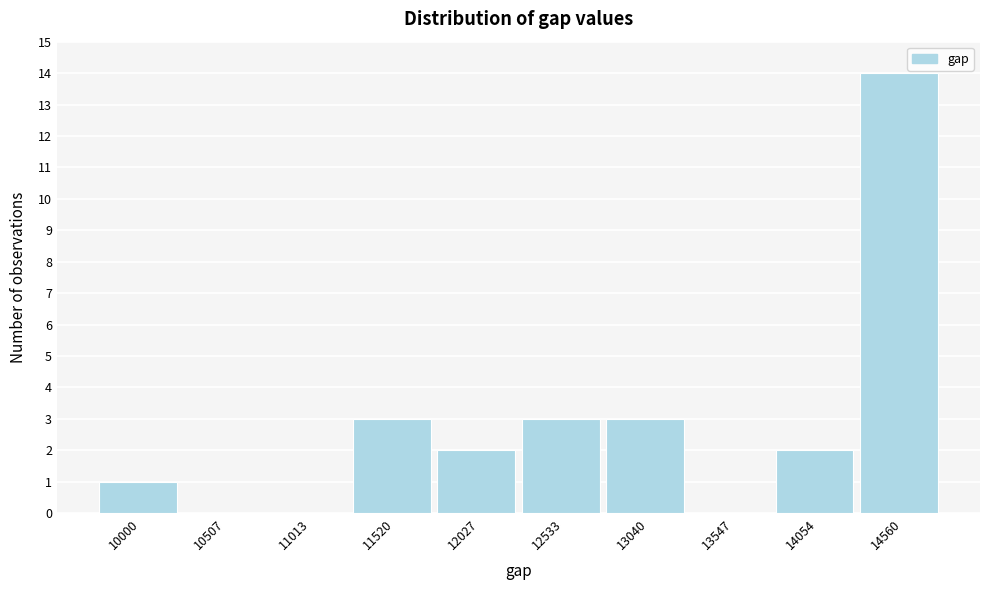

Reading right to left, list all the values displayed in this chart.

14560=14	14054=2	13547=0	13040=3	12533=3	12027=2	11520=3	11013=0	10507=0	10000=1